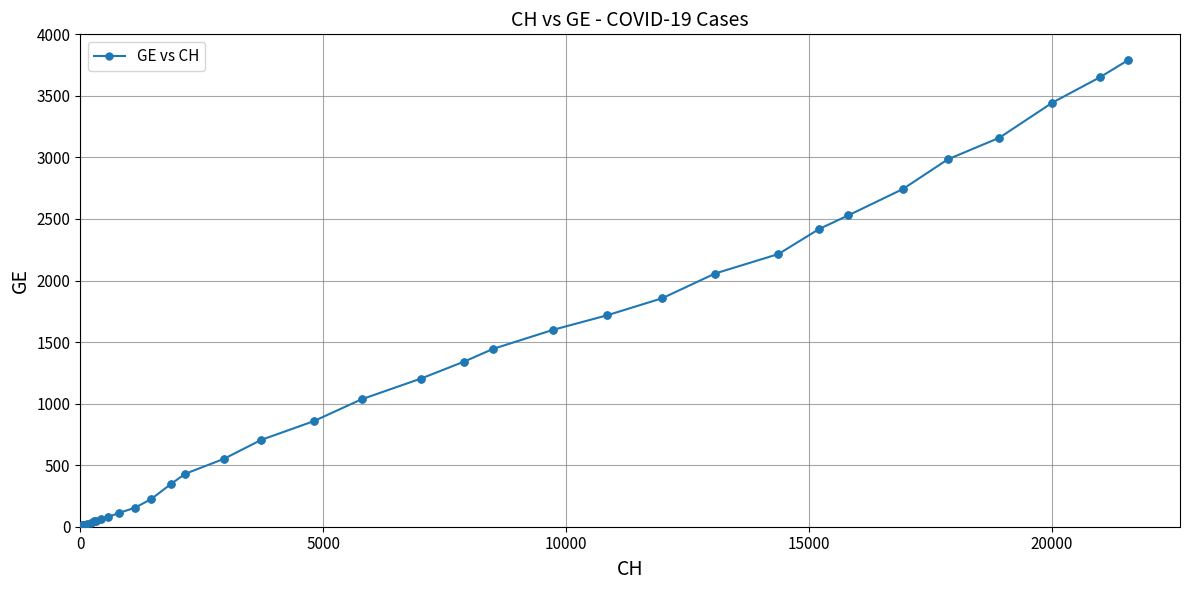

What is the maximum value shown in the chart?

3788